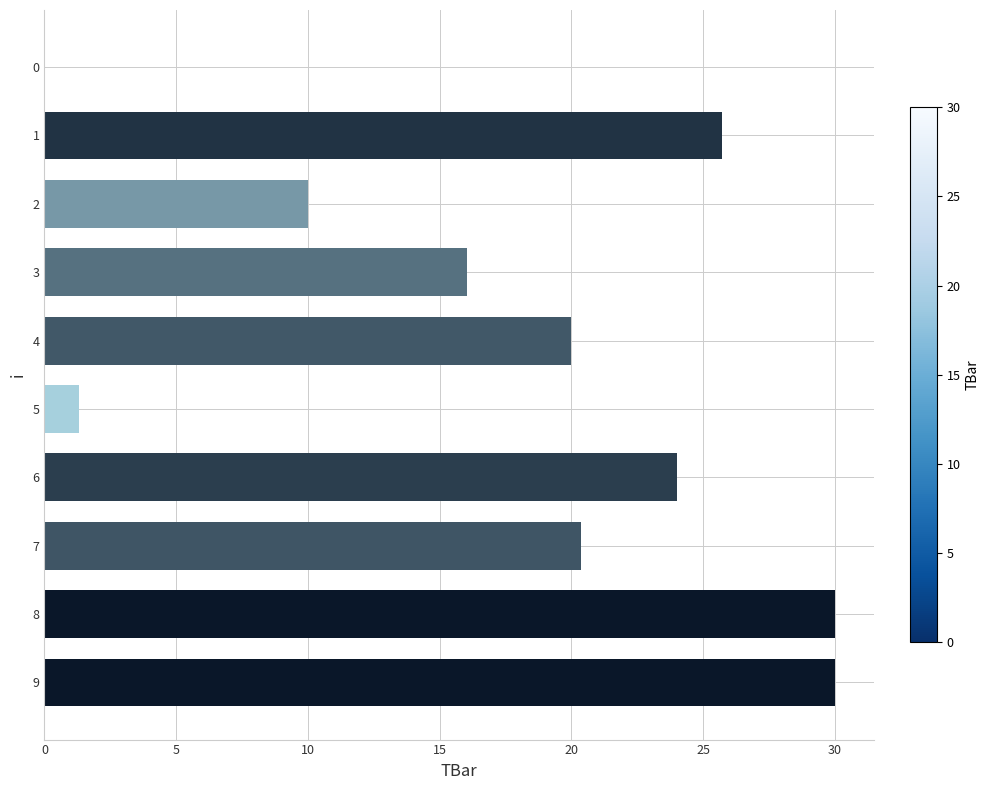

Reading bottom to top, what are all the values shown in this chart?

9=30.0	8=30.0	7=20.4	6=24.0	5=1.3	4=20.0	3=16.1	2=10.0	1=25.7	0=0.0